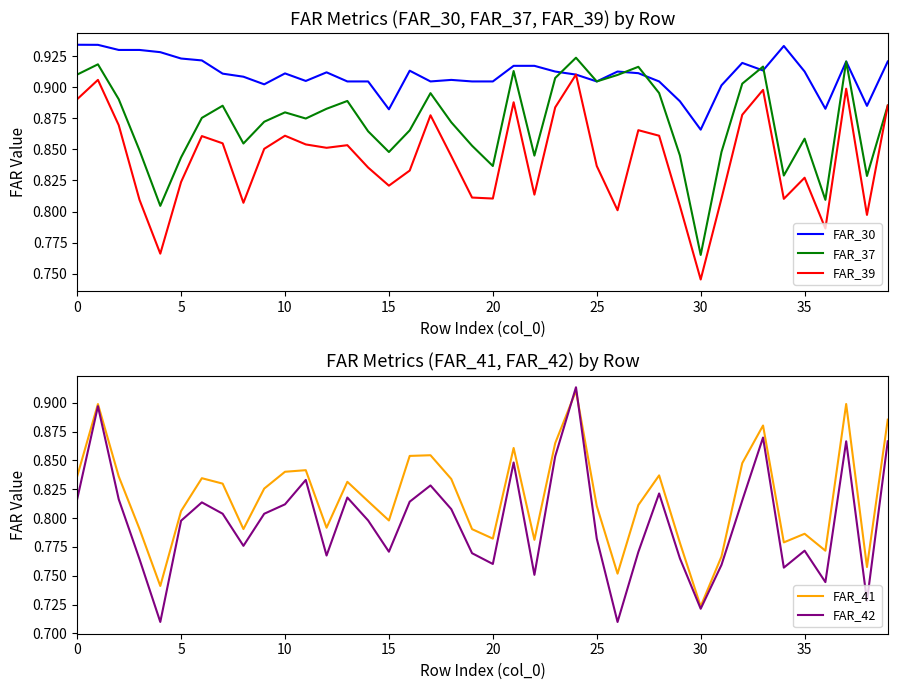

True or false: FAR_37 has more than 2 points higher than both neighbors.

True